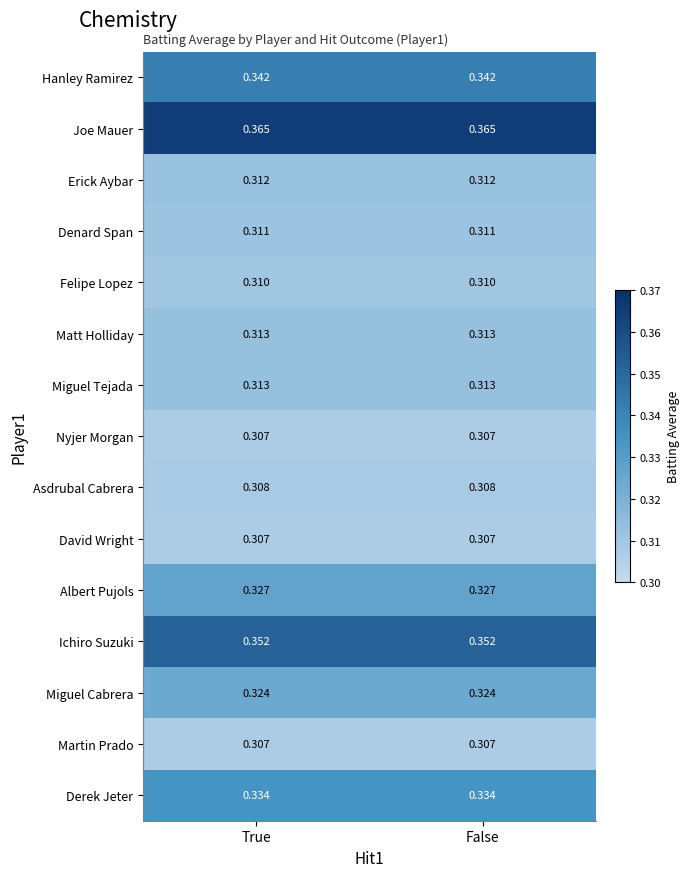

Which series has the largest total across all categories?

Joe Mauer